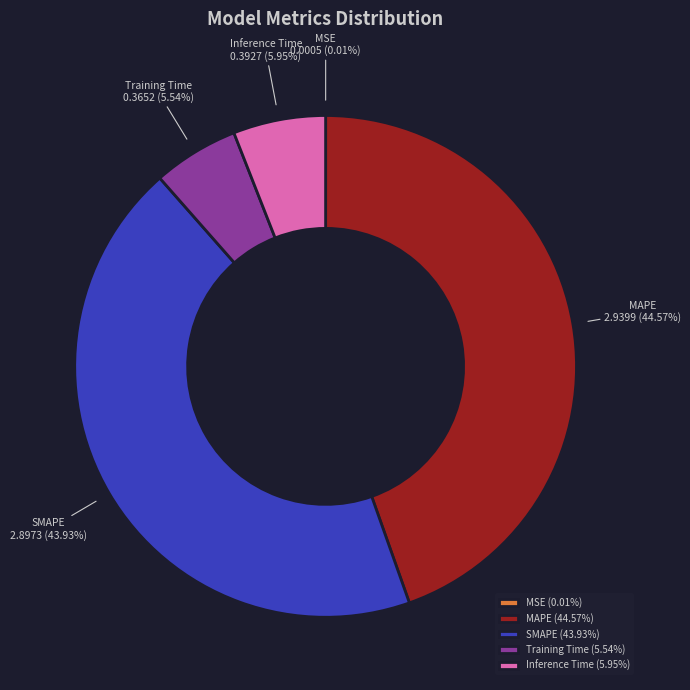

Is there a majority slice in this chart?

No